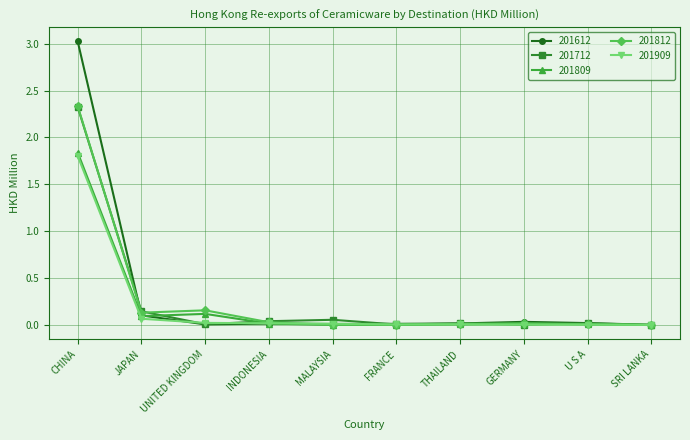

Which category has the highest value in the 201809 series?

CHINA